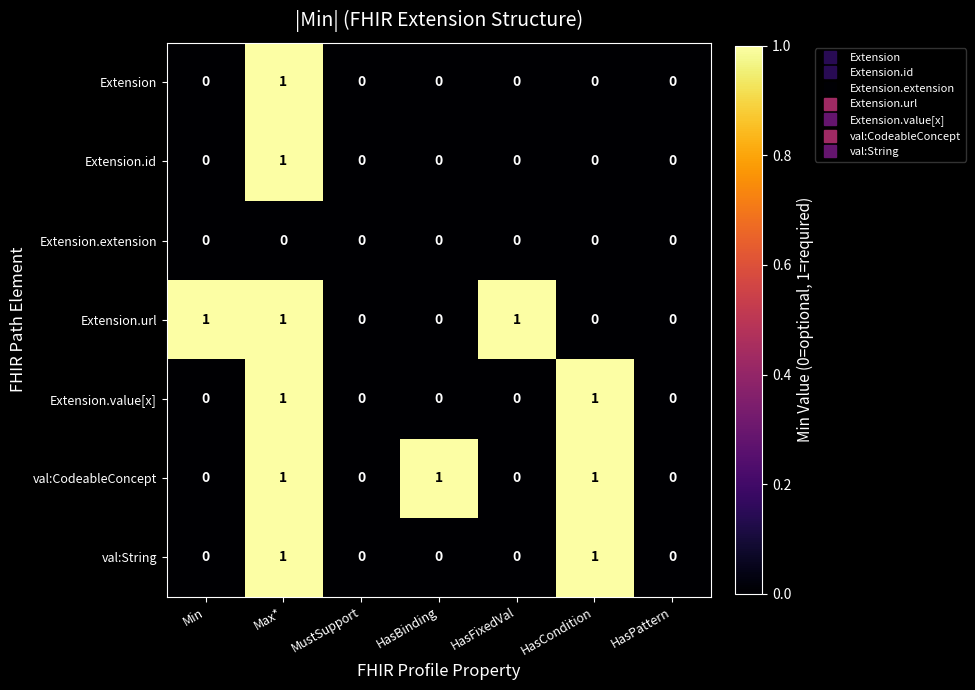

At which category is the sum across all series the highest?

Max*